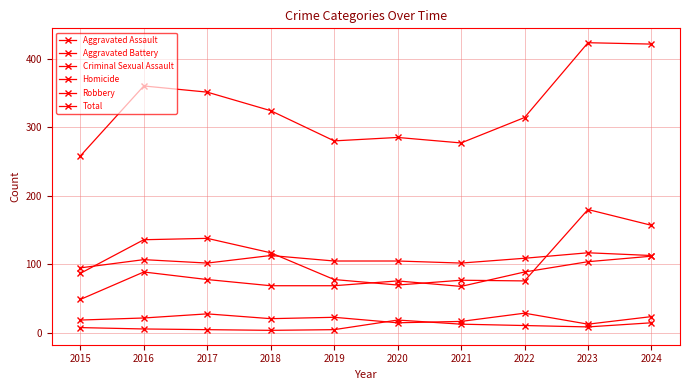

Reading right to left, list all the values displayed in this chart.

Aggravated Assault: 112	104	89	68	76	69	69	78	89	49
Aggravated Battery: 113	117	109	102	105	105	113	102	107	95
Criminal Sexual Assault: 24	13	29	17	15	23	21	28	22	19
Homicide: 15	9	11	13	19	5	4	5	6	8
Robbery: 157	180	76	77	70	78	117	138	136	87
Total: 421	423	314	277	285	280	324	351	360	258